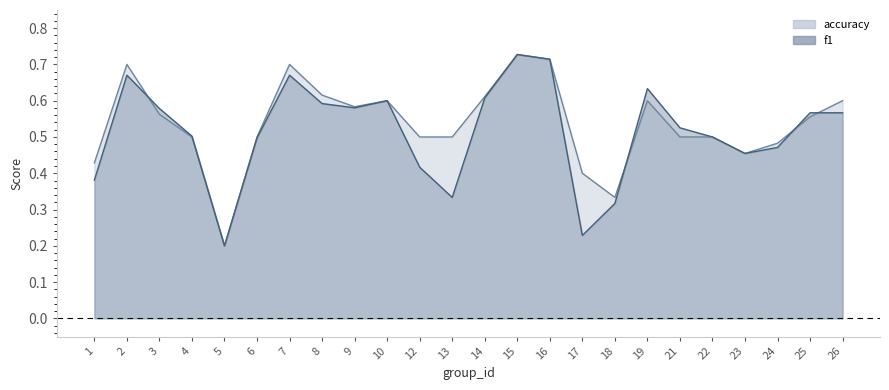

List the series in order of their peak value, lowest first.

f1, accuracy